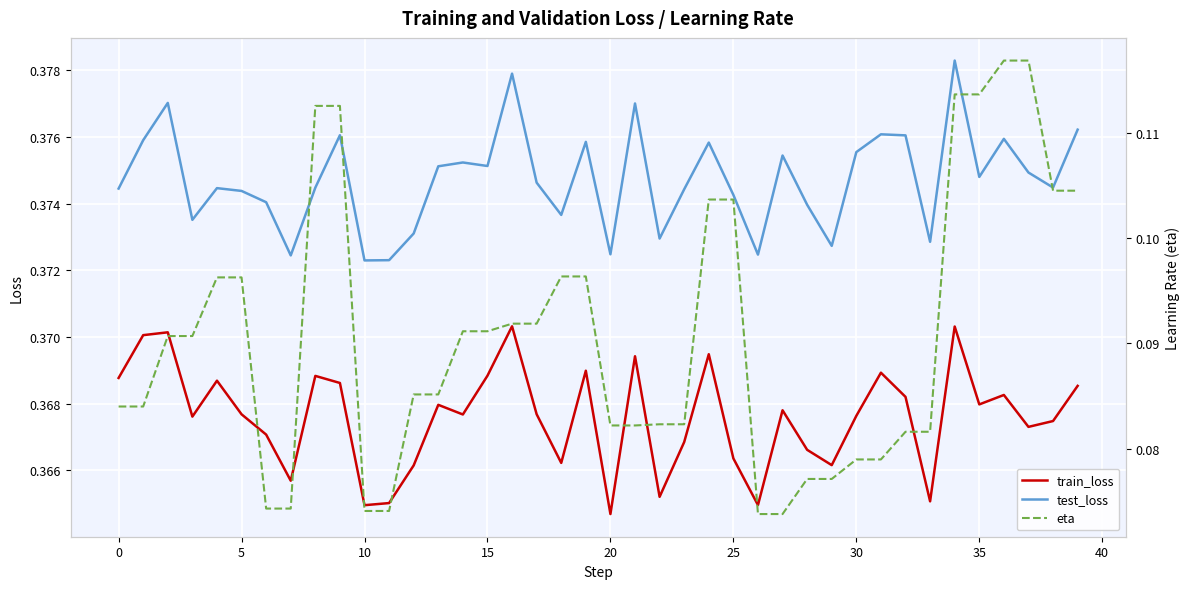

Reading right to left, extract all data points from this chart.

train_loss: 0.4	0.4	0.4	0.4	0.4	0.4	0.4	0.4	0.4	0.4	0.4	0.4	0.4	0.4	0.4	0.4	0.4	0.4	0.4	0.4	0.4	0.4	0.4	0.4	0.4	0.4	0.4	0.4	0.4	0.4	0.4	0.4	0.4	0.4	0.4	0.4	0.4	0.4	0.4	0.4
test_loss: 0.4	0.4	0.4	0.4	0.4	0.4	0.4	0.4	0.4	0.4	0.4	0.4	0.4	0.4	0.4	0.4	0.4	0.4	0.4	0.4	0.4	0.4	0.4	0.4	0.4	0.4	0.4	0.4	0.4	0.4	0.4	0.4	0.4	0.4	0.4	0.4	0.4	0.4	0.4	0.4
eta: 0.1	0.1	0.1	0.1	0.1	0.1	0.1	0.1	0.1	0.1	0.1	0.1	0.1	0.1	0.1	0.1	0.1	0.1	0.1	0.1	0.1	0.1	0.1	0.1	0.1	0.1	0.1	0.1	0.1	0.1	0.1	0.1	0.1	0.1	0.1	0.1	0.1	0.1	0.1	0.1